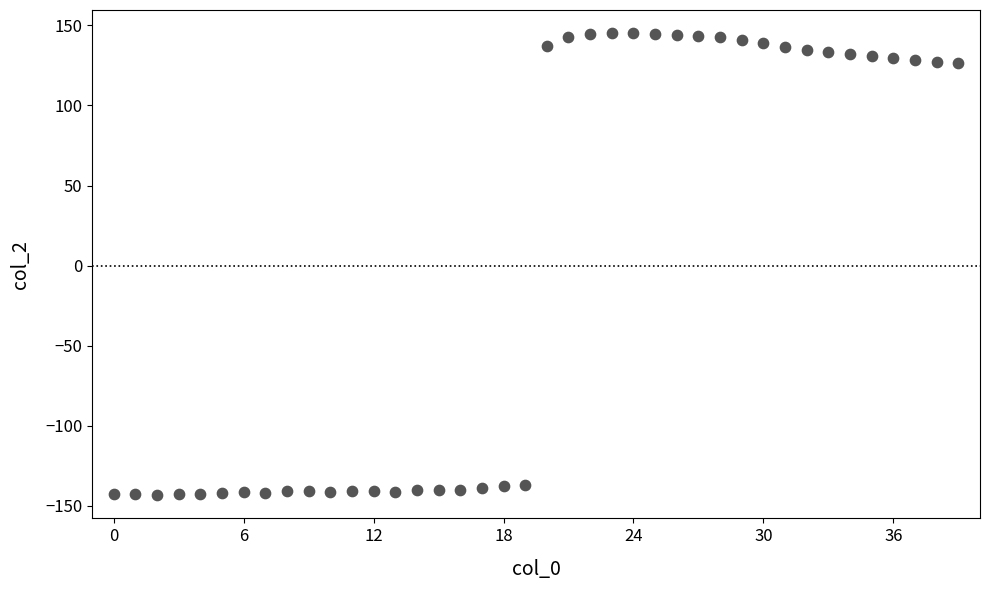

What is the range of Y values (max minus min)?

288.5